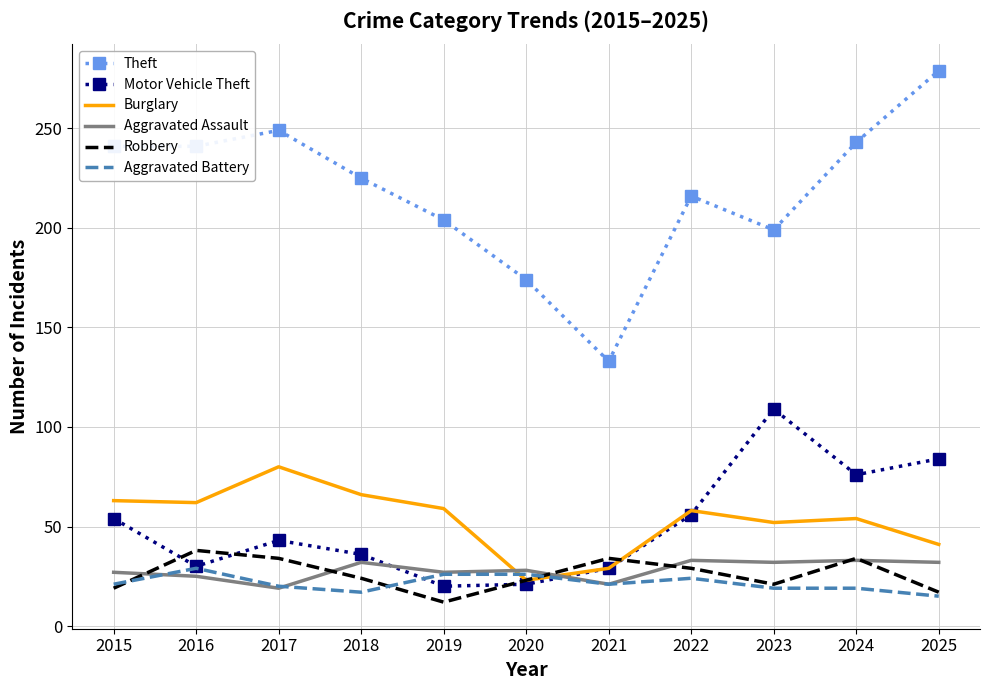

True or false: Aggravated Battery and Robbery intersect in this chart.

True